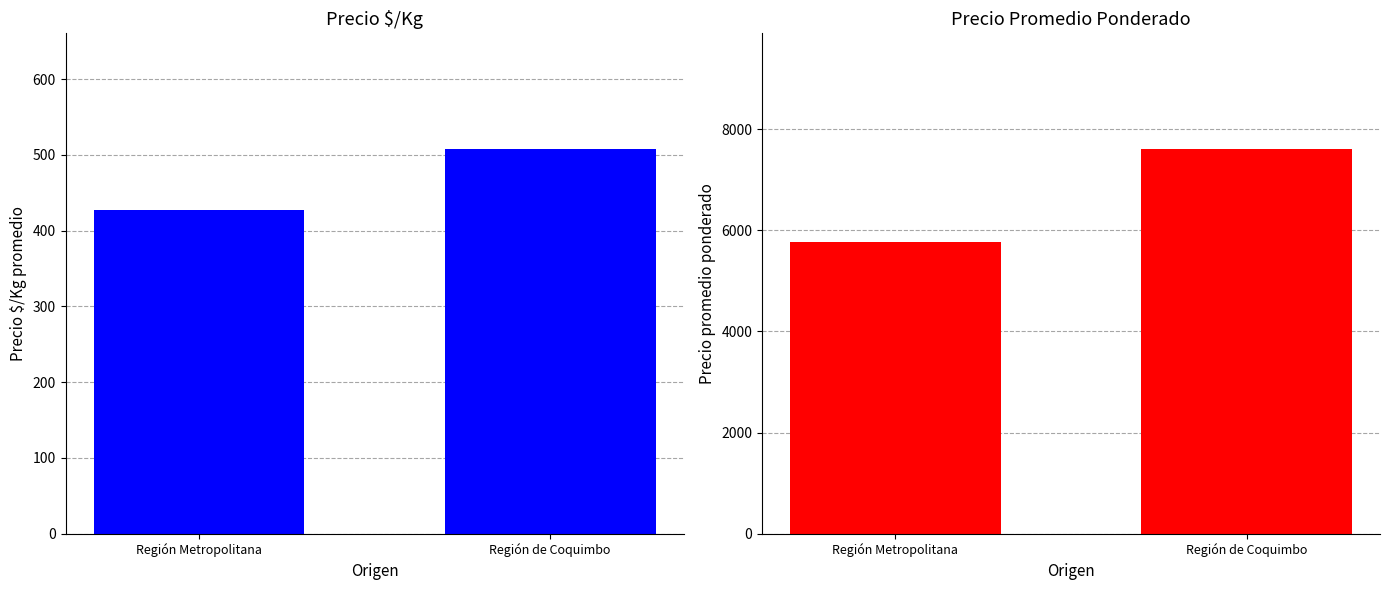

Reading left to right, transcribe all the data shown in this chart.

Precio $/Kg: 427	508
Precio promedio ponderado: 5767	7611